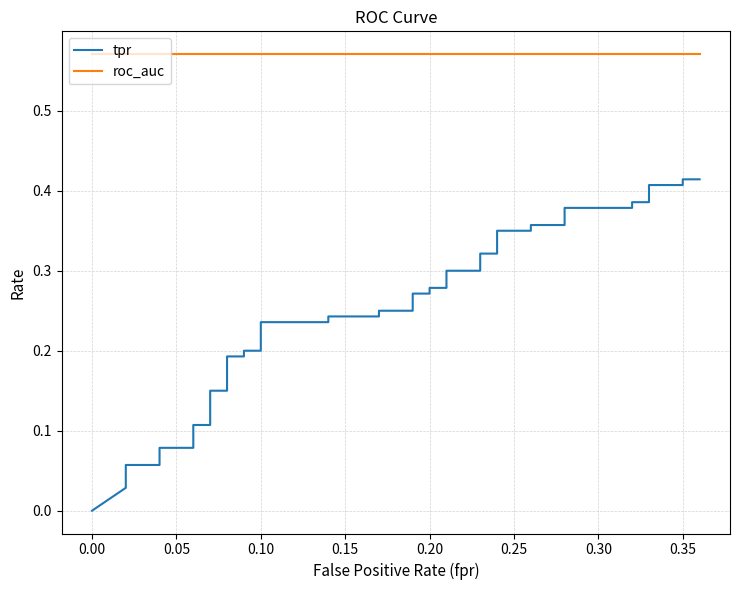

What is the greatest value displayed?

0.6